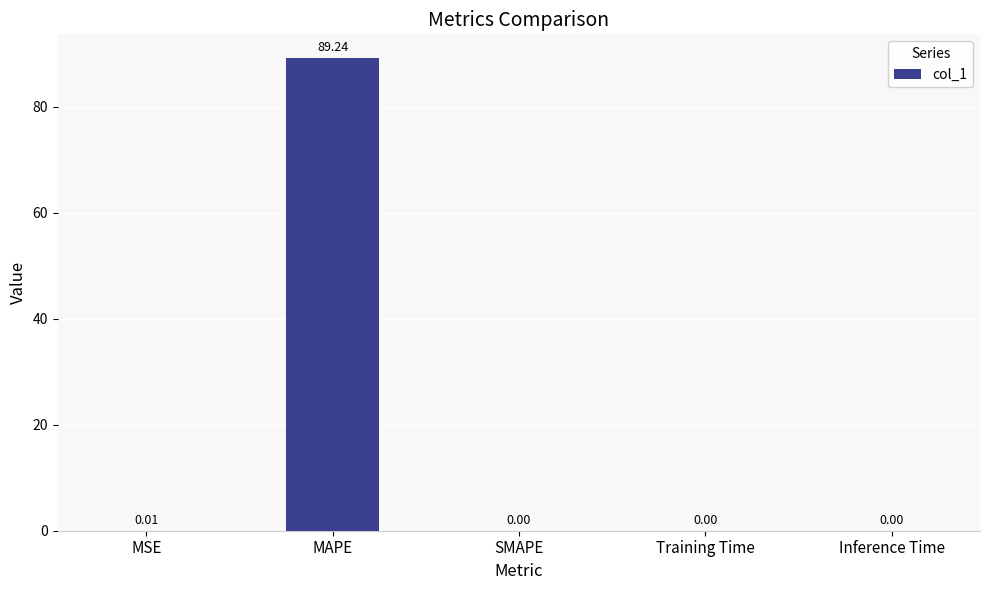

How many data points are above 0?

4